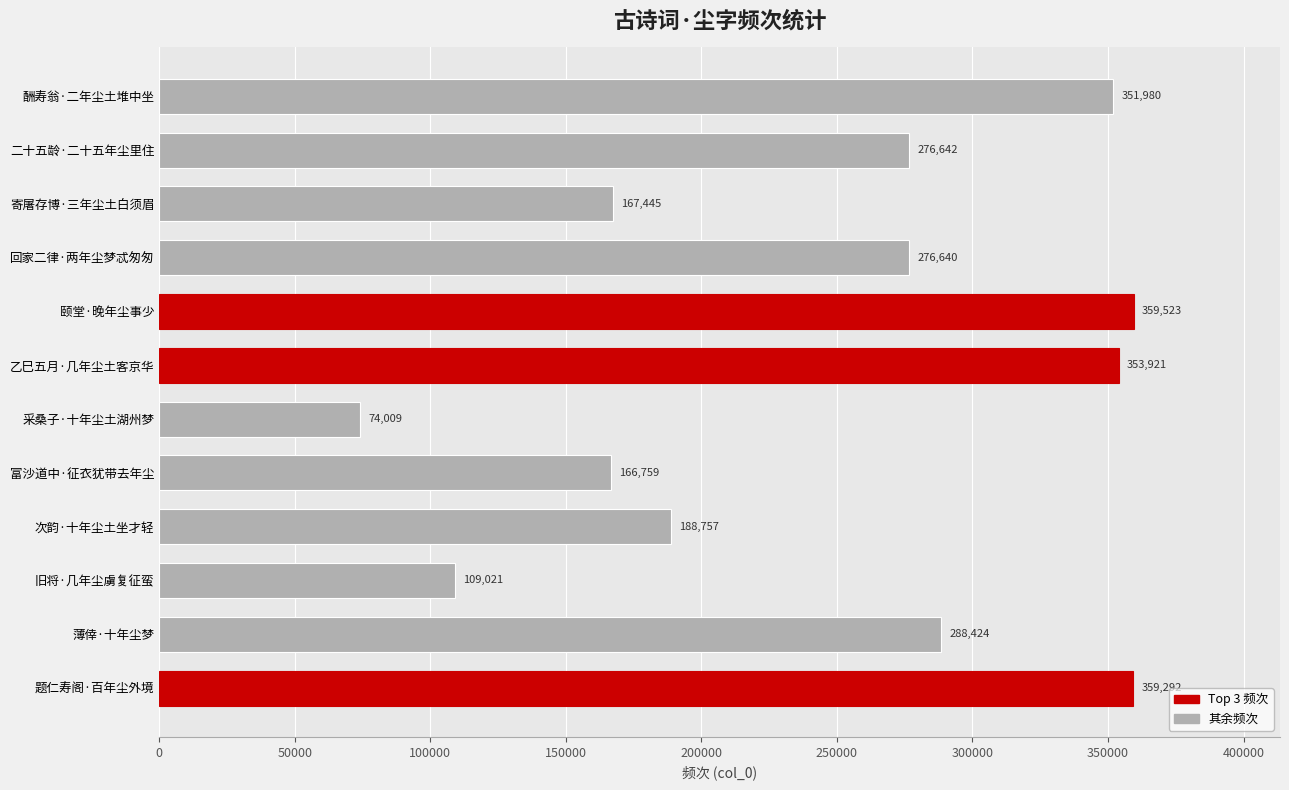

How many data points are less than 276642?

6